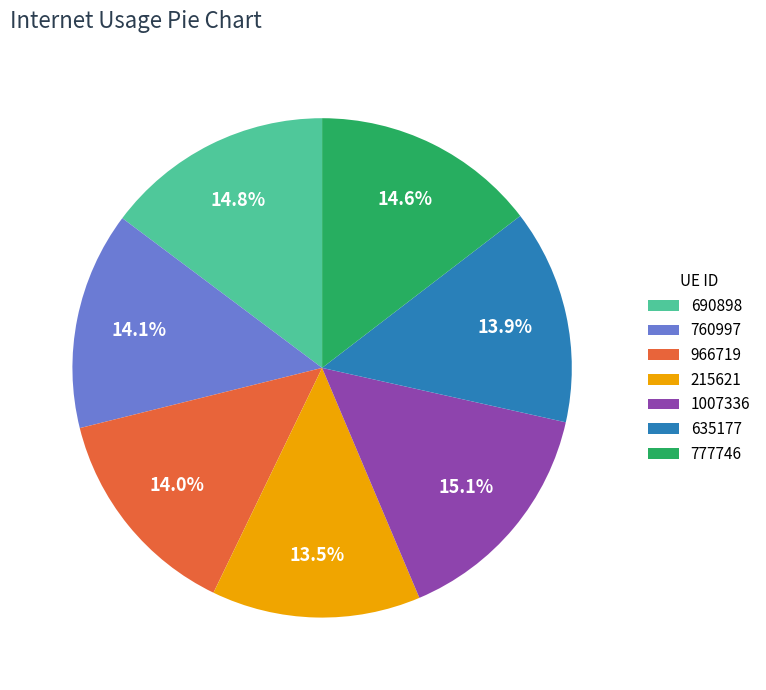

Does 1007336 represent more than half of the total?

No